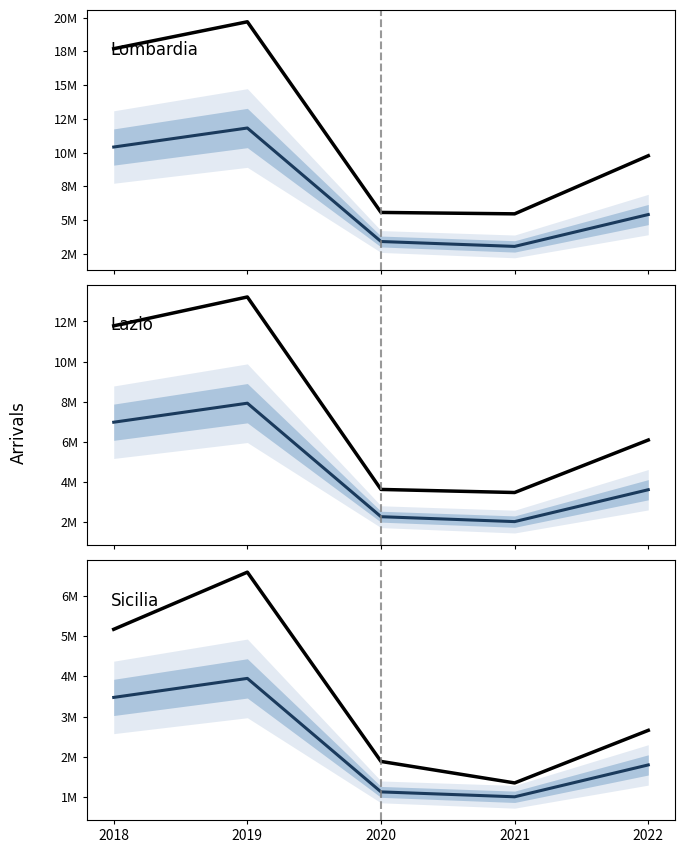

List the series in order of their peak value, lowest first.

Sicilia (band), Sicilia, Lazio (band), Lombardia (band), Lazio, Lombardia